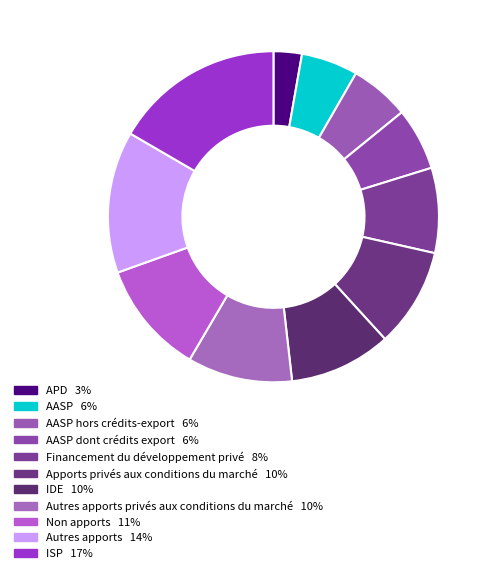

Does any single category account for the majority?

No